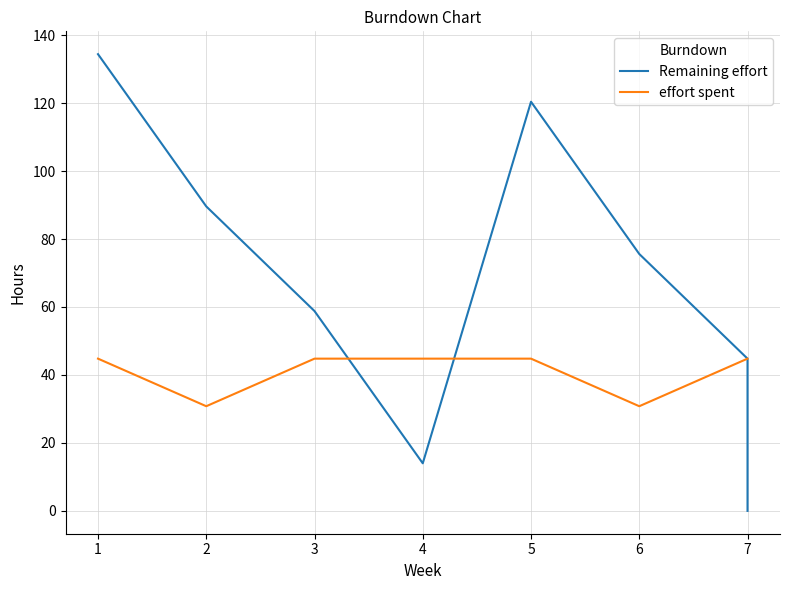

What is the difference between the second highest and second lowest values in the effort spent series?

14.0